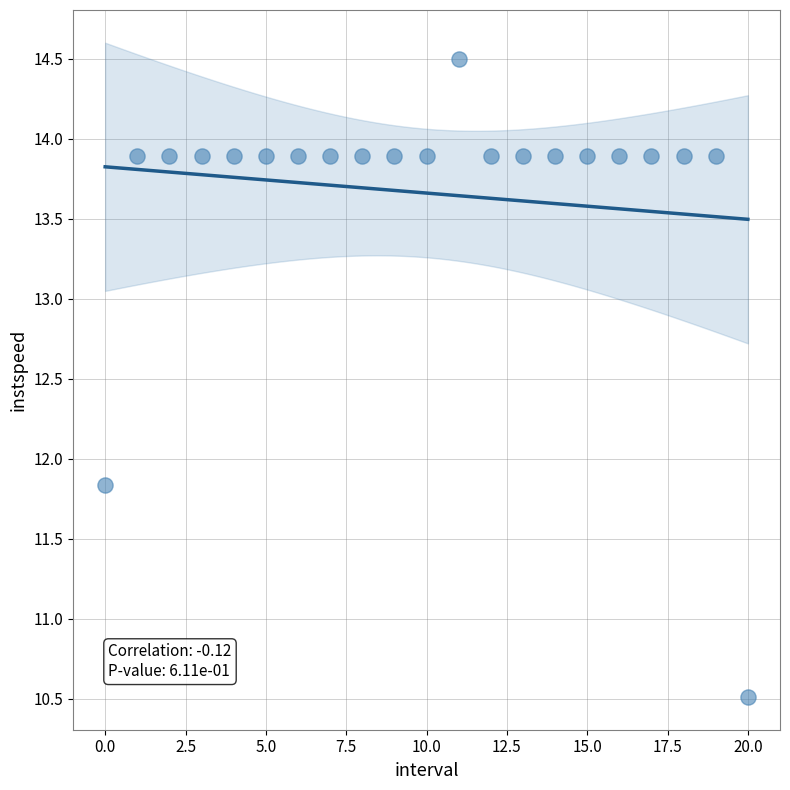

What Y value in the scatter plot is closest to 12?

11.8